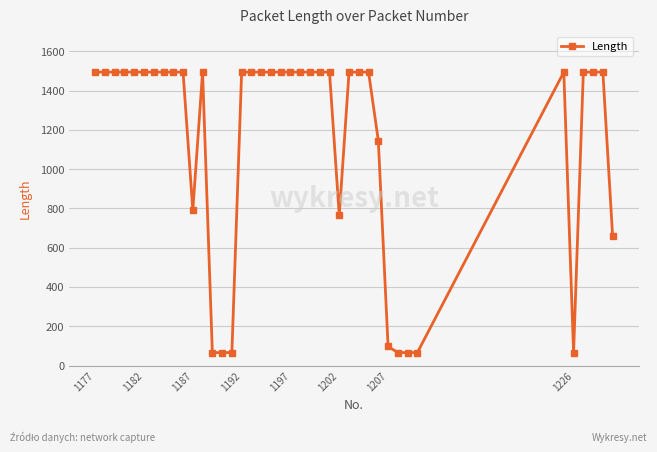

What is the smallest value displayed?

66